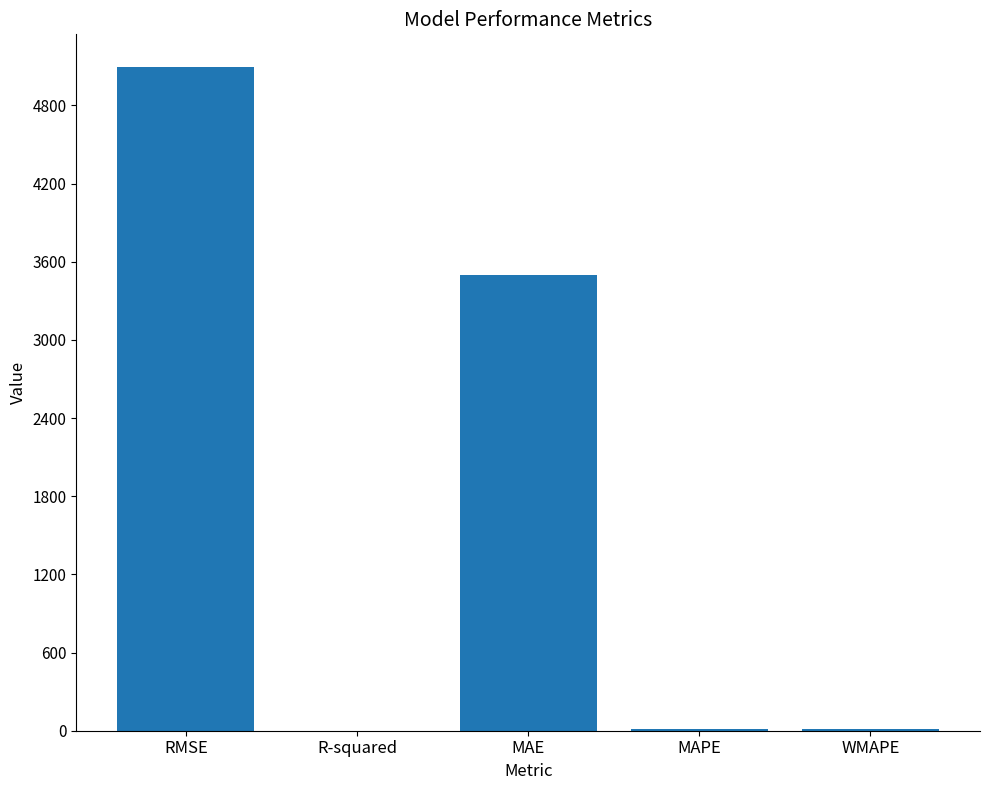

What is the change in value from RMSE to MAE?

-1593.9